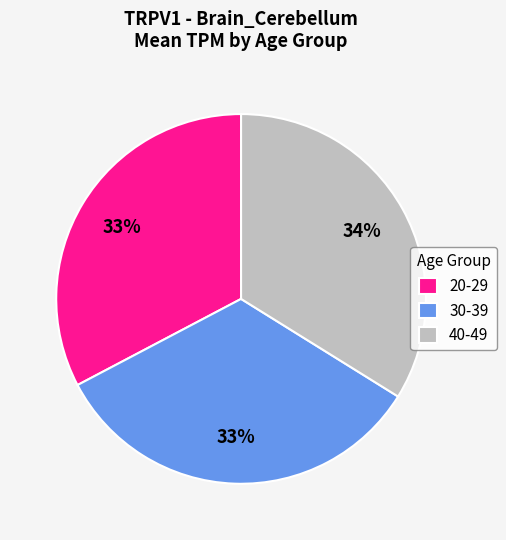

How many segments does this pie chart have?

3